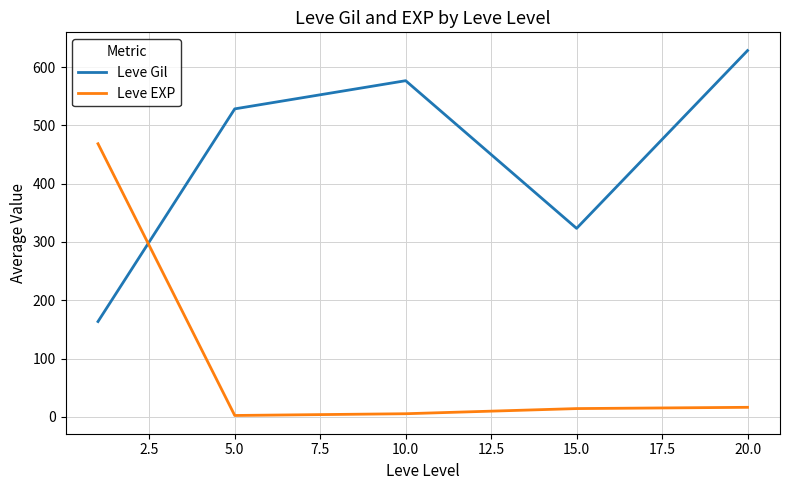

What is the smallest value displayed?

2.3